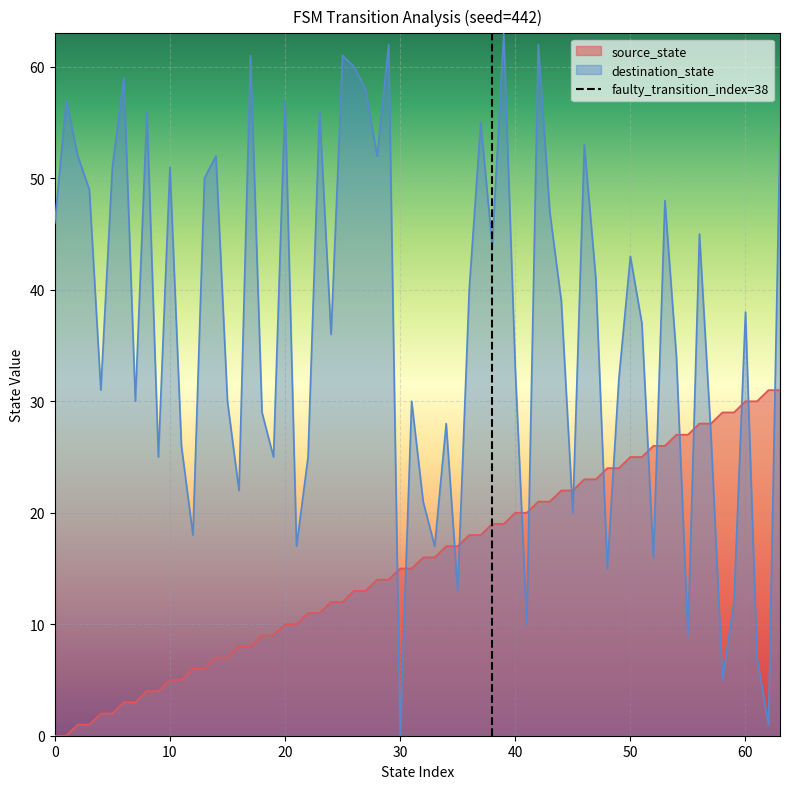

The value of destination_state at 40 is 53. True or false?

False